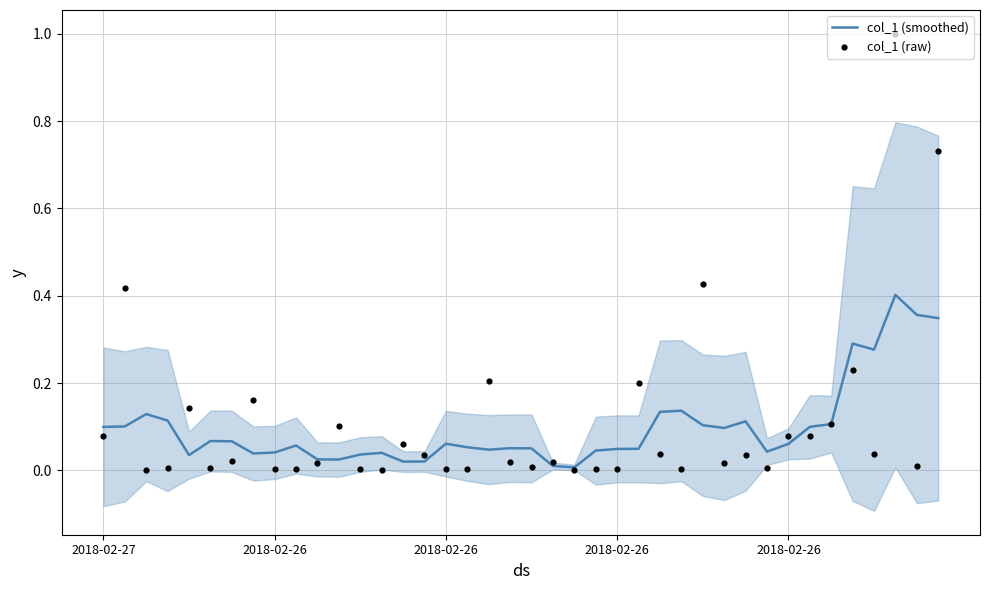

What is the total value across all series at 14?

0.1